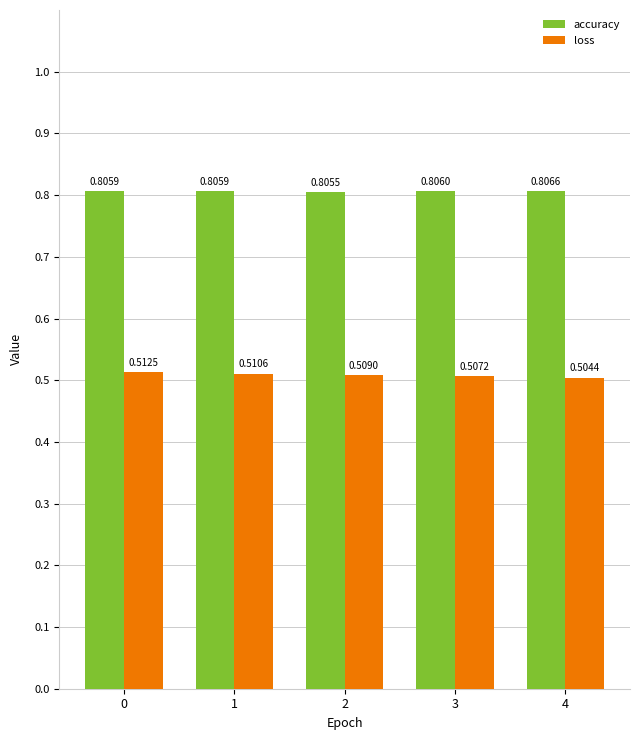

At 4, list the series in order from smallest to largest.

loss, accuracy